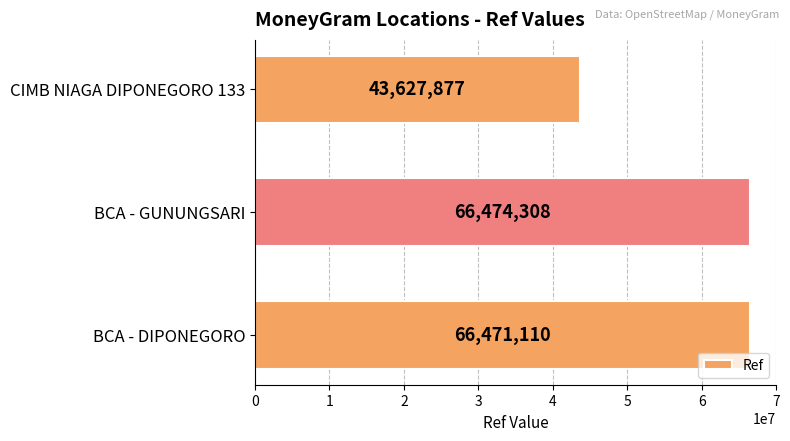

What is the change in value from BCA - GUNUNGSARI to CIMB NIAGA DIPONEGORO 133?

-22846431